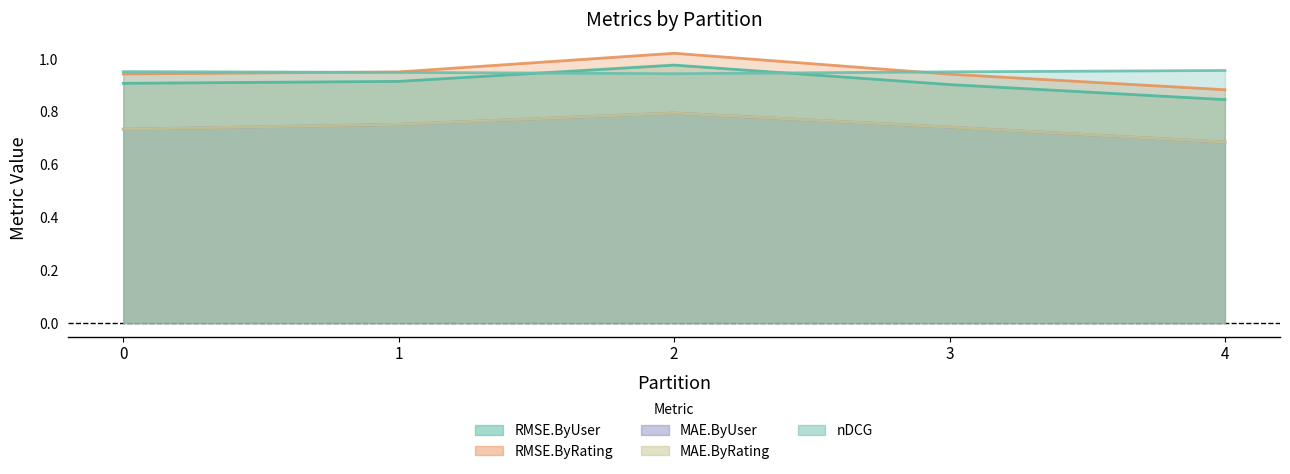

Reading left to right, extract all data points from this chart.

RMSE.ByUser: 0=0.9	1=0.9	2=1.0	3=0.9	4=0.8
RMSE.ByRating: 0=0.9	1=1.0	2=1.0	3=0.9	4=0.9
MAE.ByUser: 0=0.7	1=0.8	2=0.8	3=0.7	4=0.7
MAE.ByRating: 0=0.7	1=0.8	2=0.8	3=0.7	4=0.7
nDCG: 0=1.0	1=0.9	2=0.9	3=1.0	4=1.0